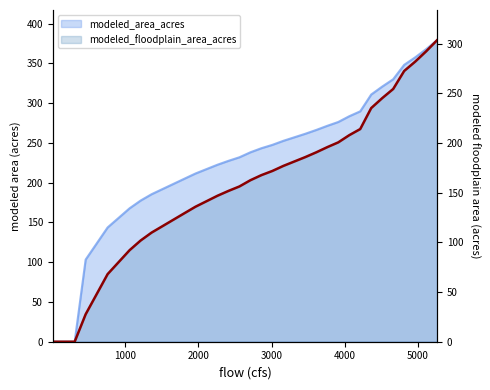

List the series in order of their peak value, highest first.

modeled_area_acres, modeled_floodplain_area_acres